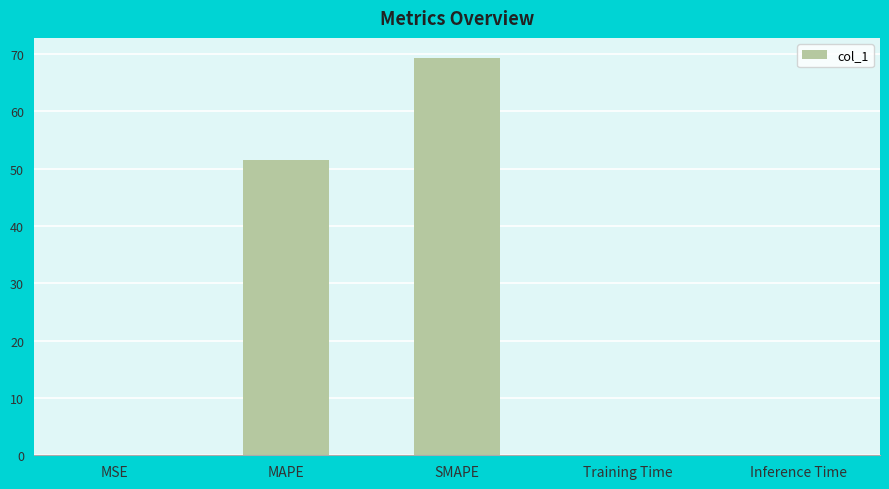

Which category has the highest value across all series?

SMAPE